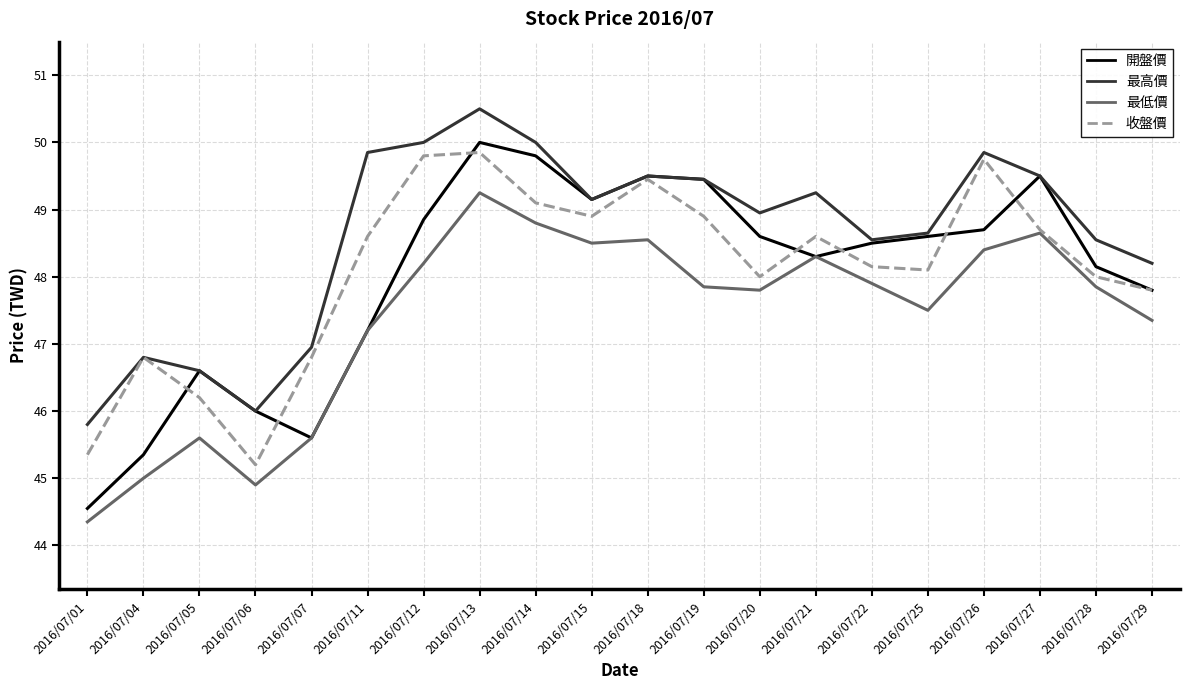

What is the smallest value displayed?

44.4